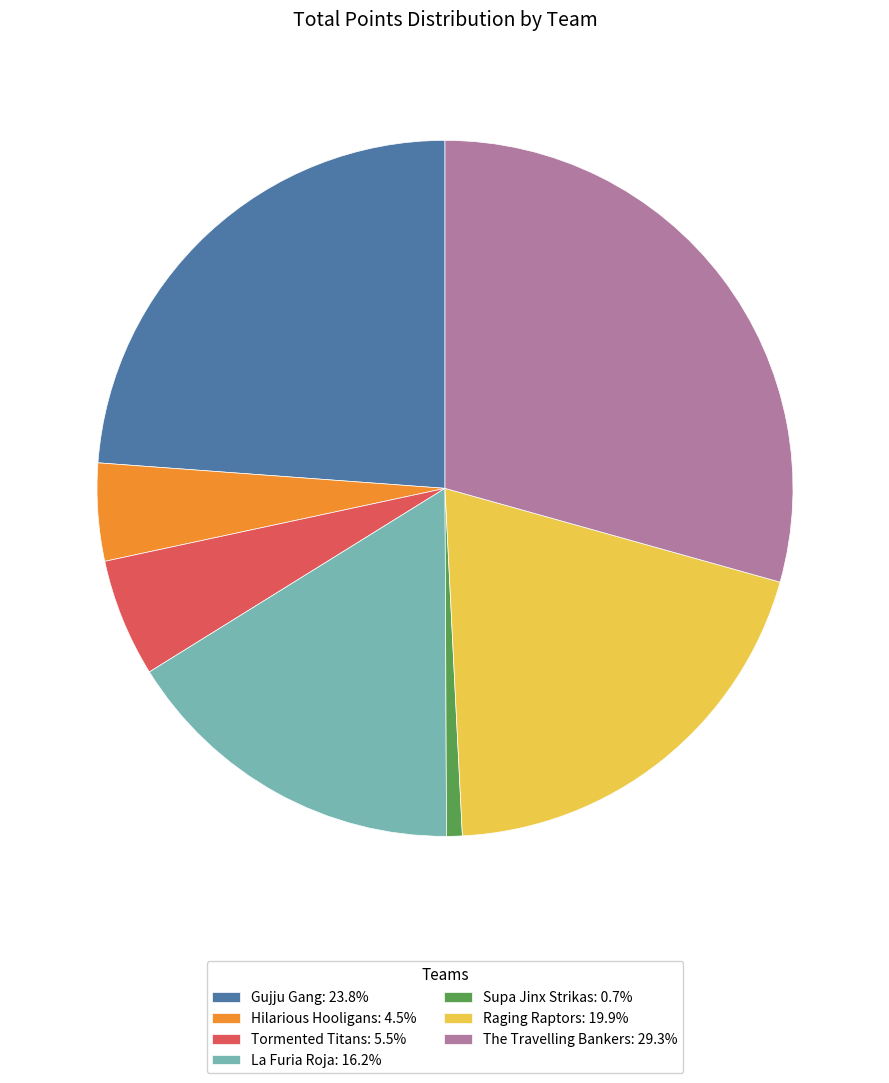

The The Travelling Bankers slice represents 29% of the pie. True or false?

True